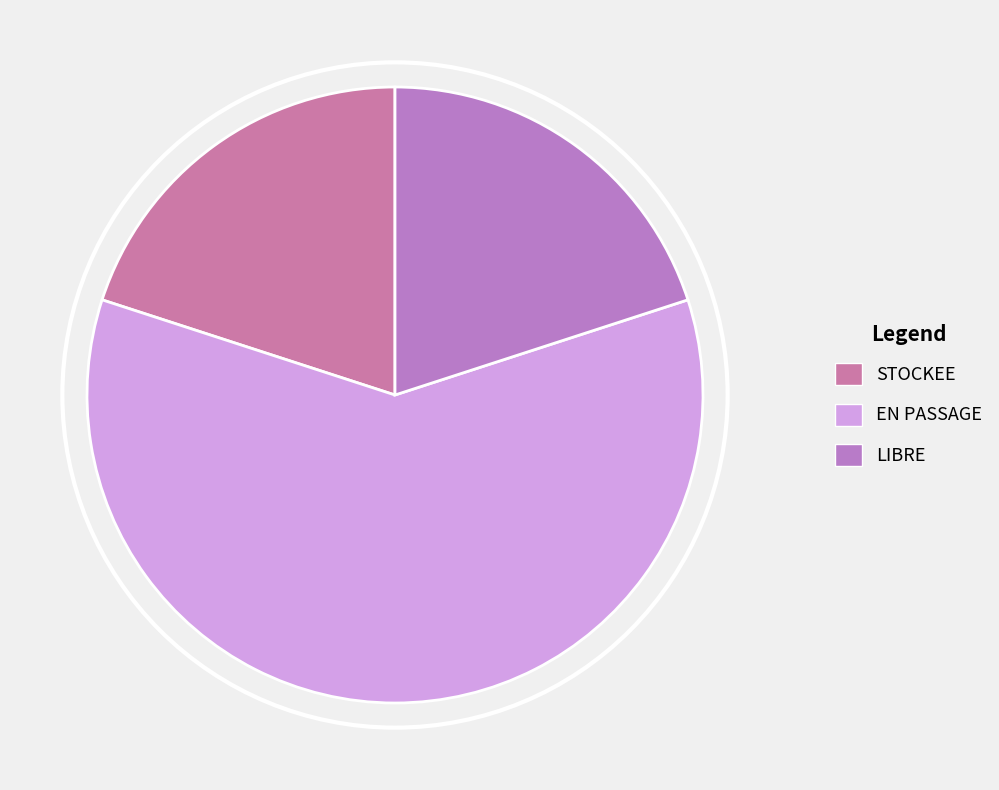

Count the number of slices in the pie.

3